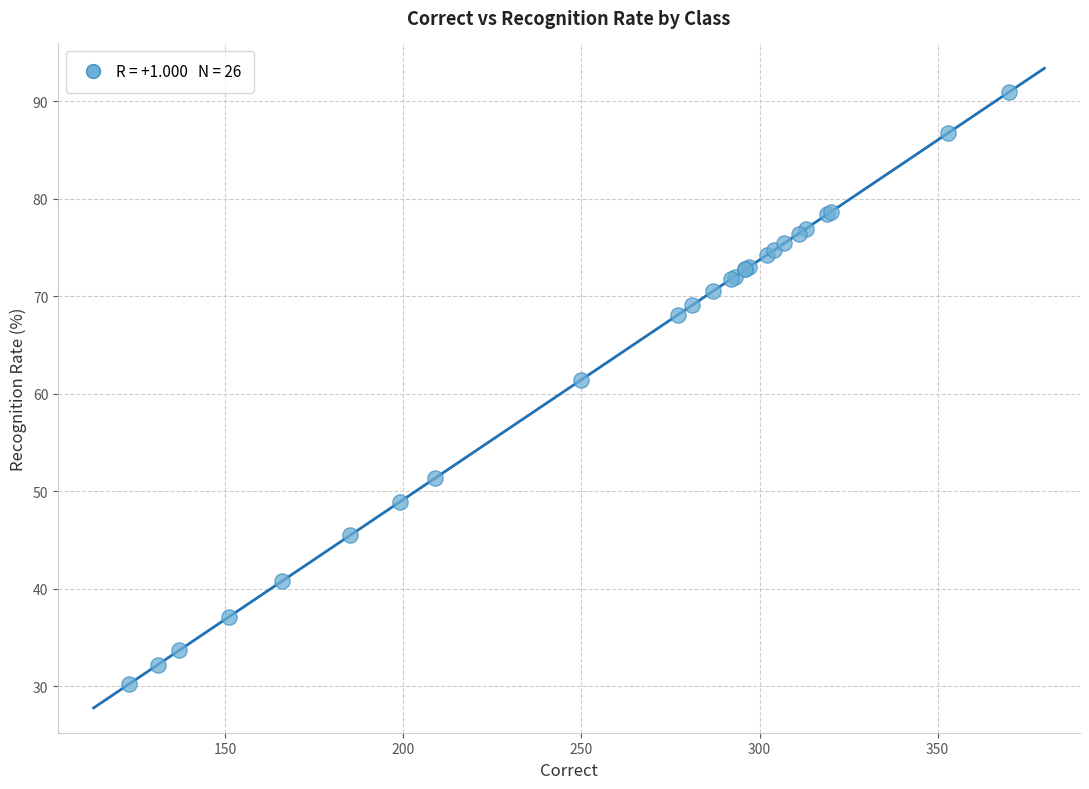

What Y value in the scatter plot is closest to 60?

61.4